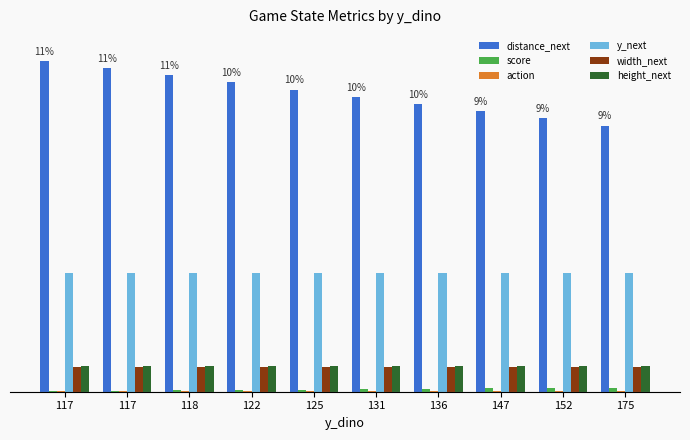

Are the bars horizontal?

No